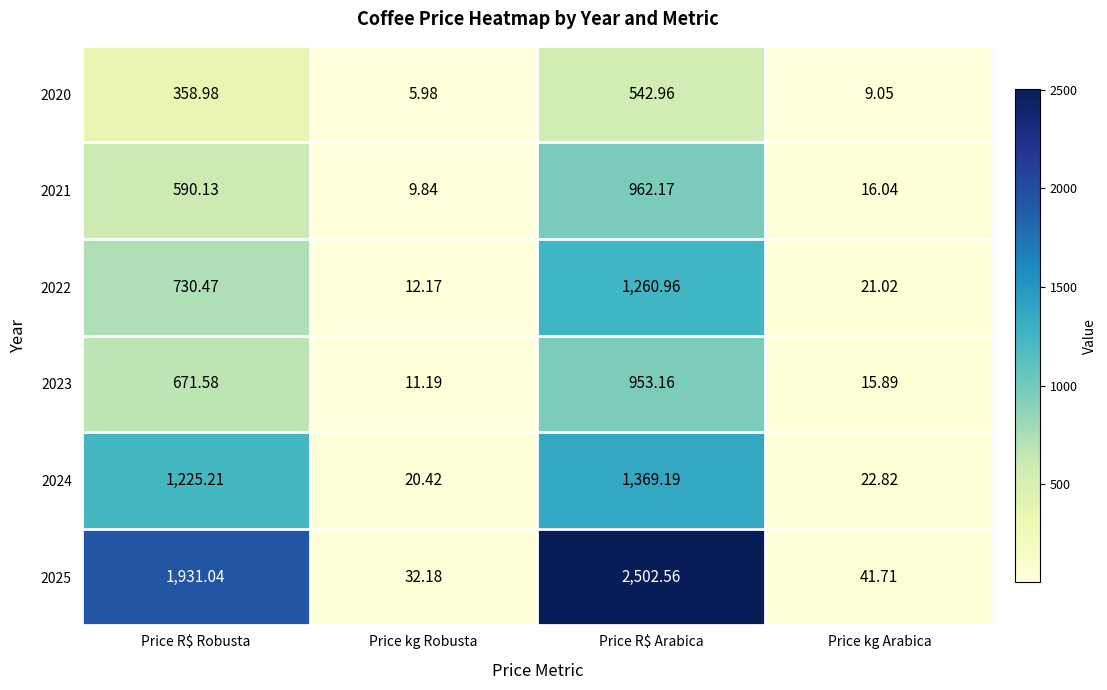

Rank the series by their maximum value, from lowest to highest.

2020, 2023, 2021, 2022, 2024, 2025